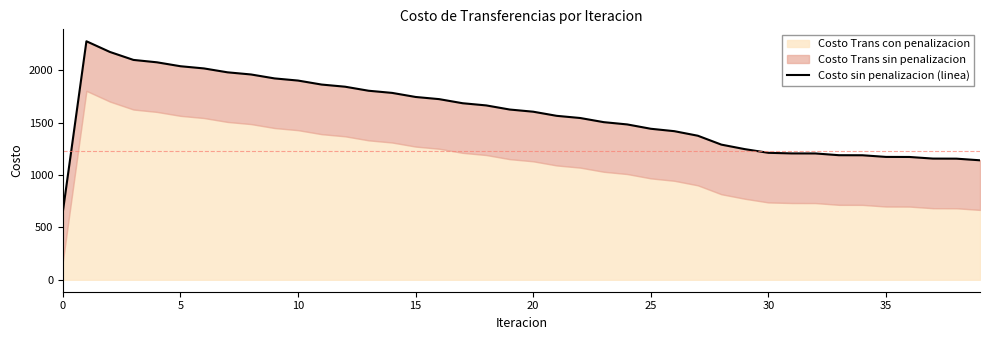

How many lines are shown in the chart?

1